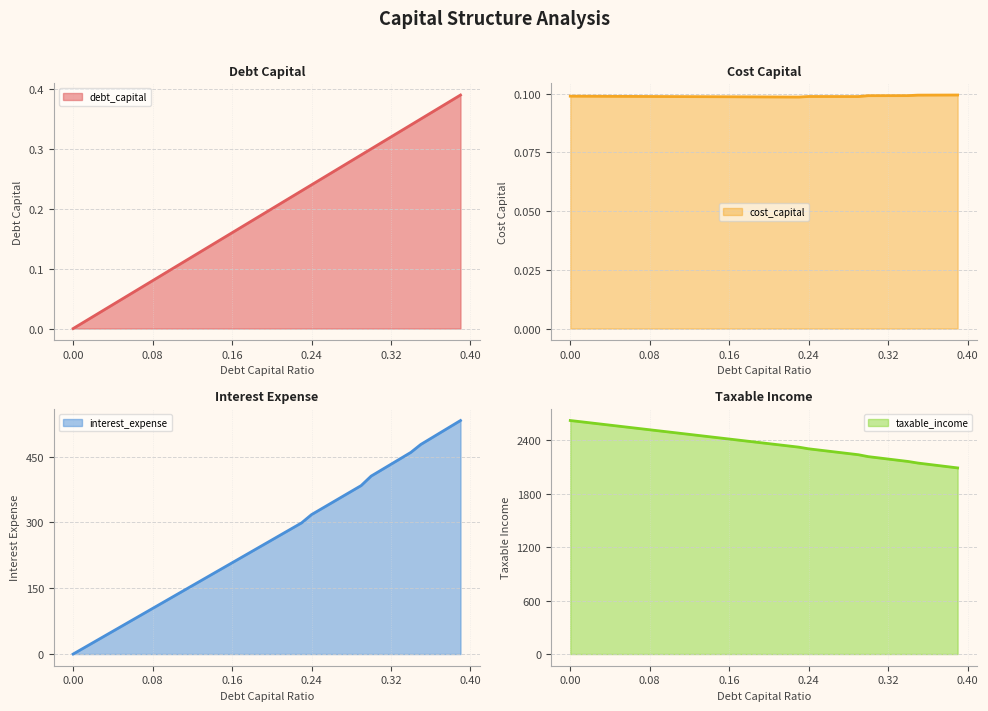

What is the value of the debt_capital point at the 15th from the left?

0.1